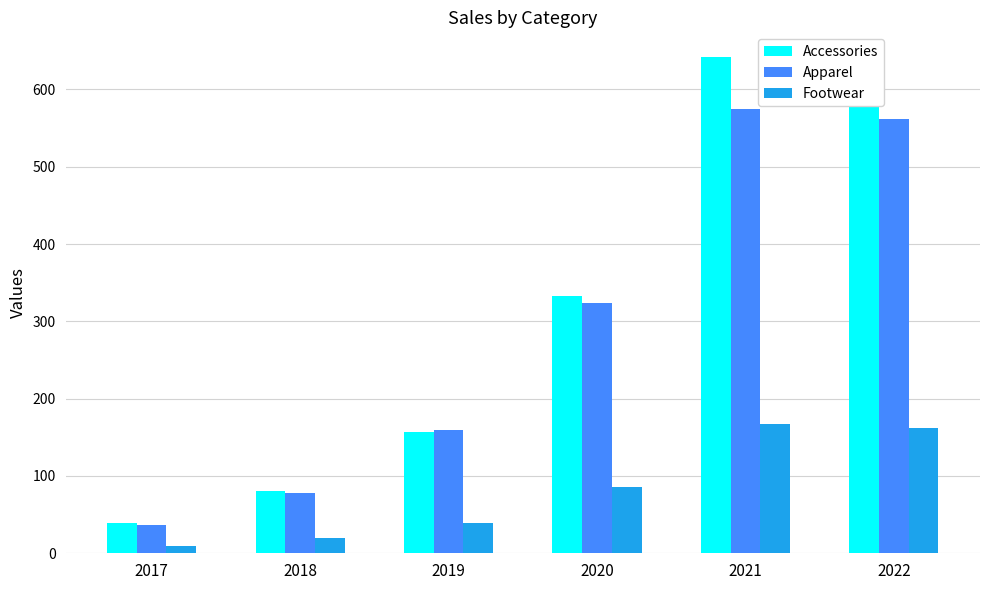

Reading left to right, extract all data points from this chart.

Accessories: 2017=39.2	2018=80.0	2019=156.8	2020=333.0	2021=641.8	2022=629.2
Apparel: 2017=36.8	2018=78.2	2019=159.4	2020=324.4	2021=574.8	2022=561.6
Footwear: 2017=9.0	2018=19.4	2019=39.4	2020=86.0	2021=167.0	2022=162.2